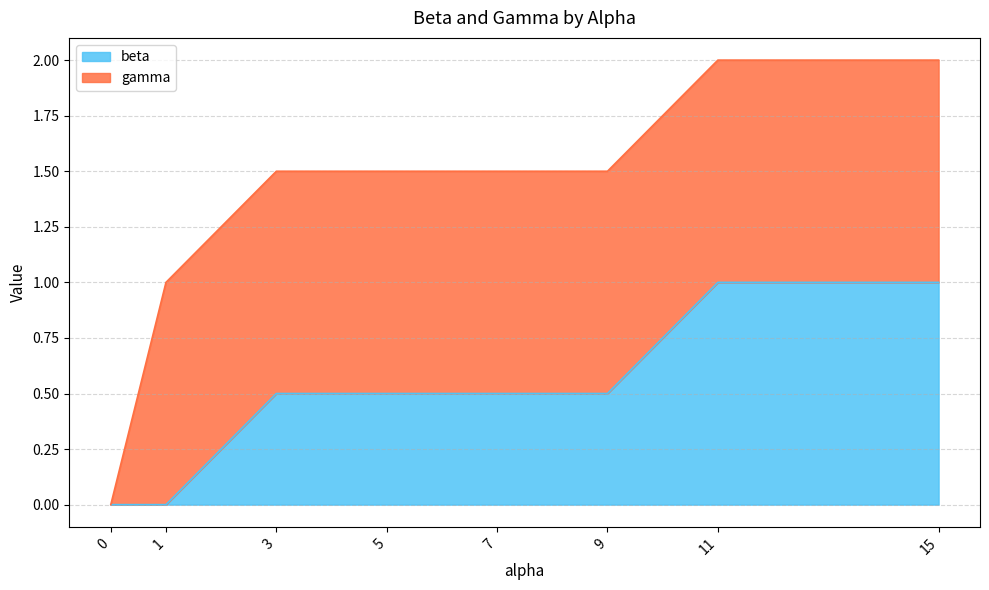

True or false: the data shows 0.2 at 9.

False